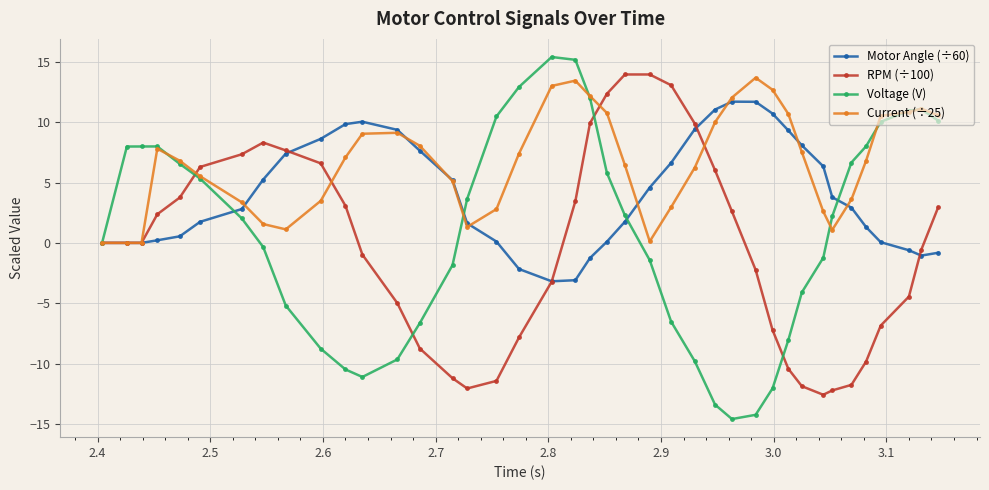

Rank the series by their average value, from highest to lowest.

Current (÷25), Motor Angle (÷60), Voltage (V), RPM (÷100)